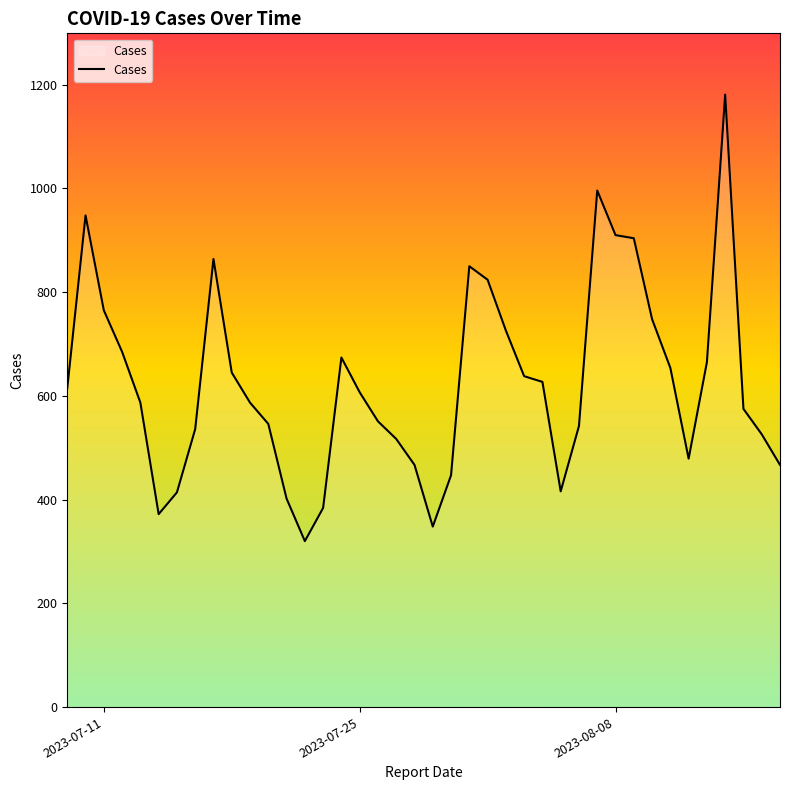

What is the maximum value shown in the chart?

1181